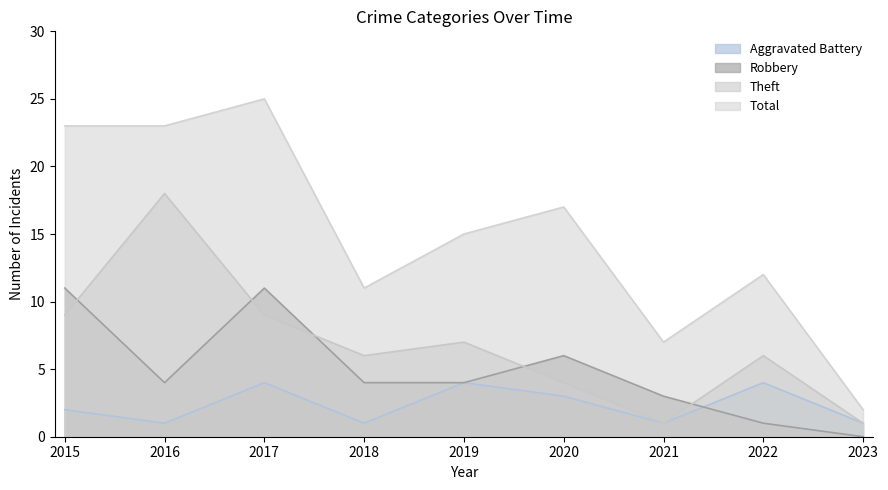

What is the greatest value displayed?

25